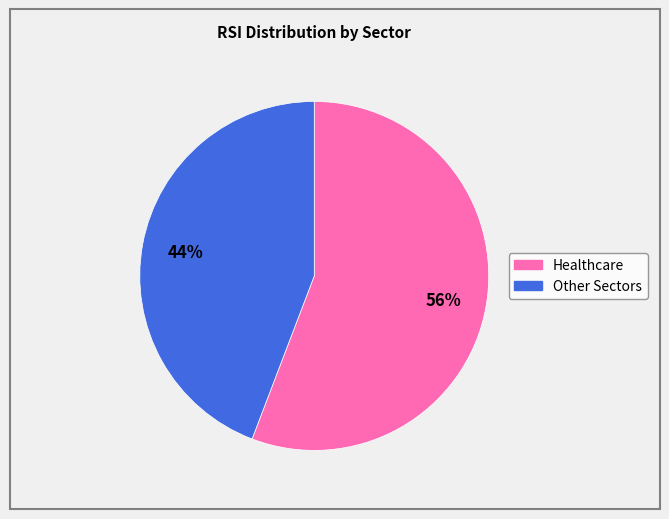

How many slices are in this pie chart?

2